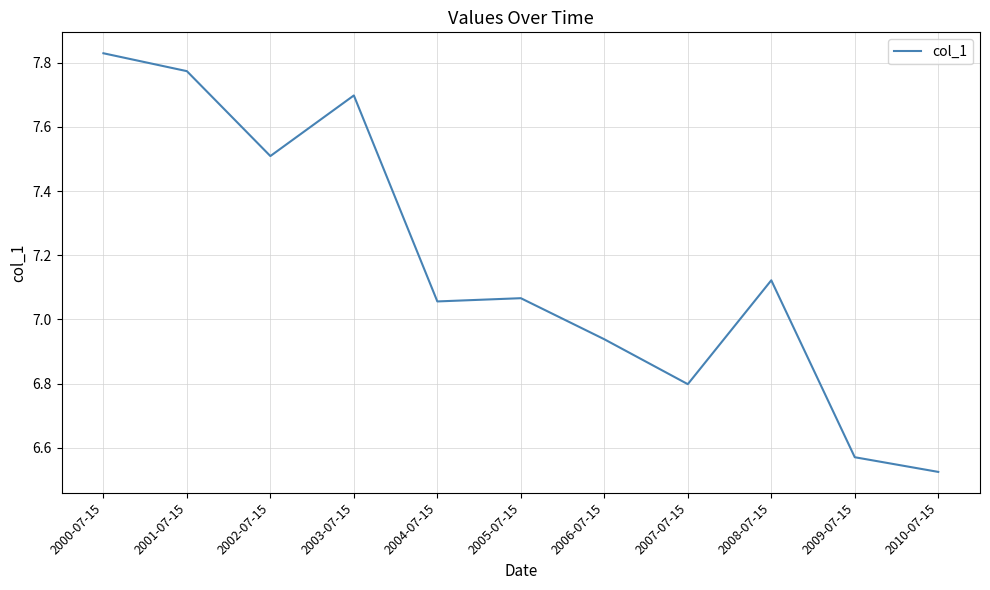

What is the difference between the values at 2002-07-15 and 2001-07-15?

0.3